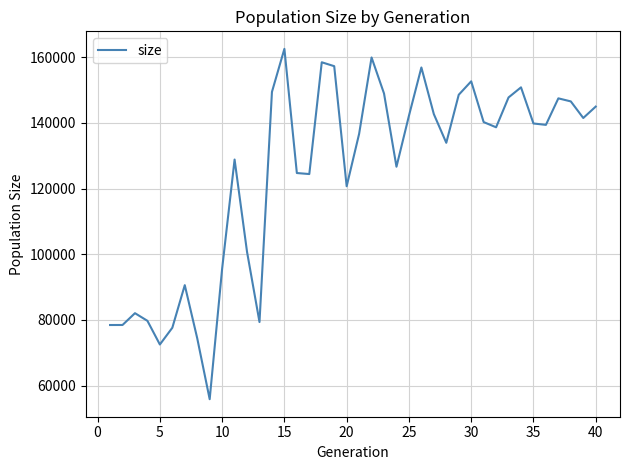

What is the difference between the maximum and minimum values?

106662